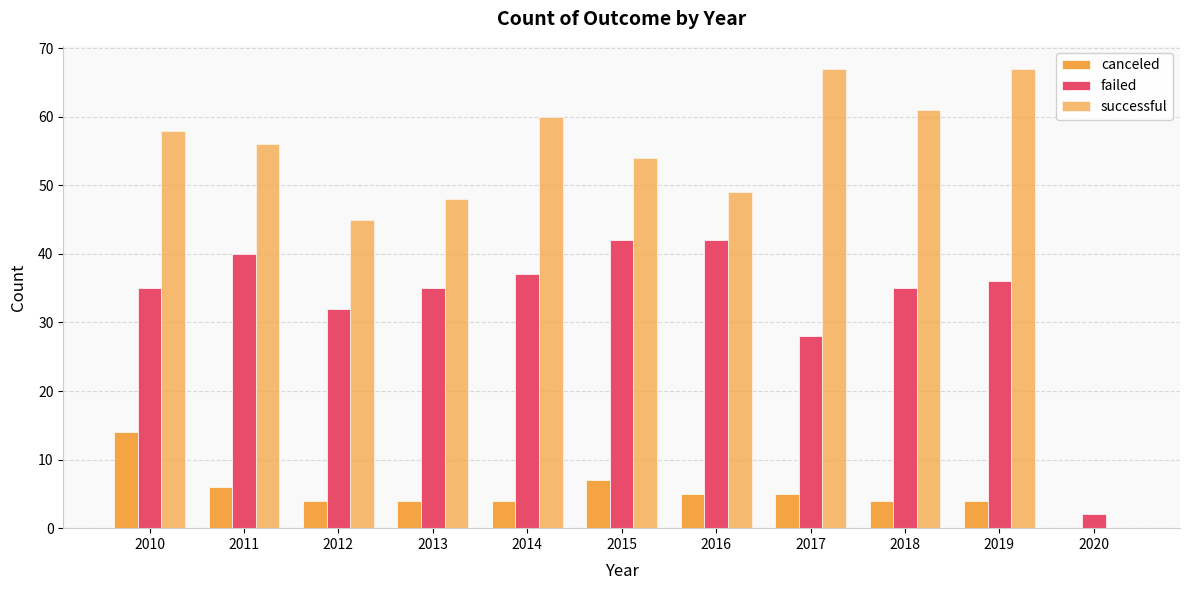

How many values in successful are above zero?

10